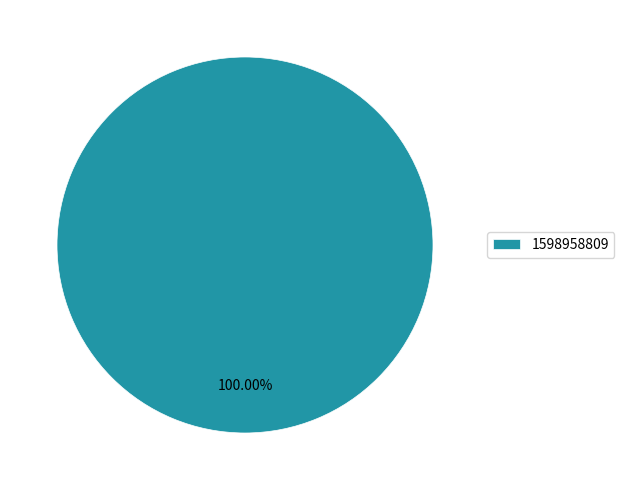

Is it true that 1598958809 is 85% of the pie?

False